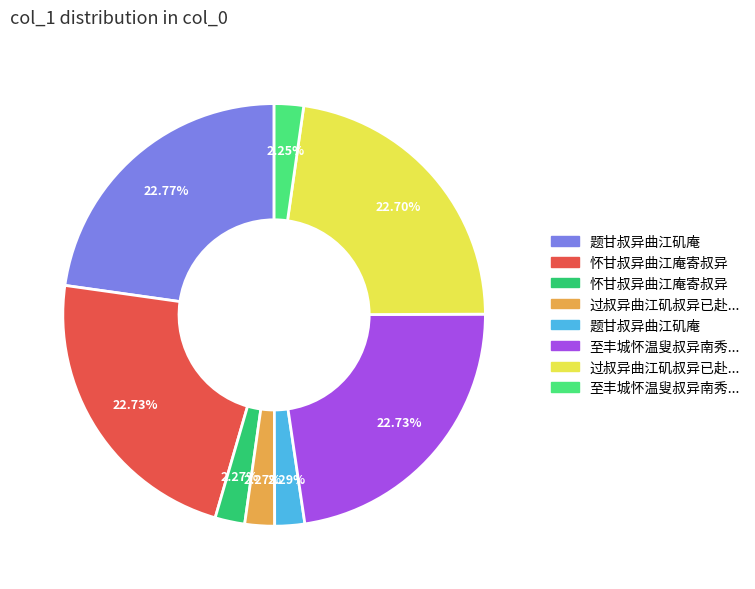

Is there any slice that represents more than half of the pie?

No